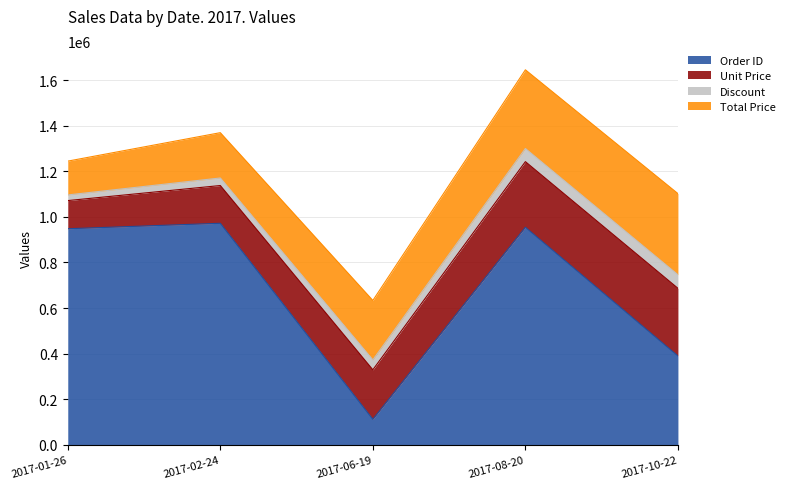

What is the difference between the Total Price values at 2017-08-20 and 2017-02-24?

146583.0